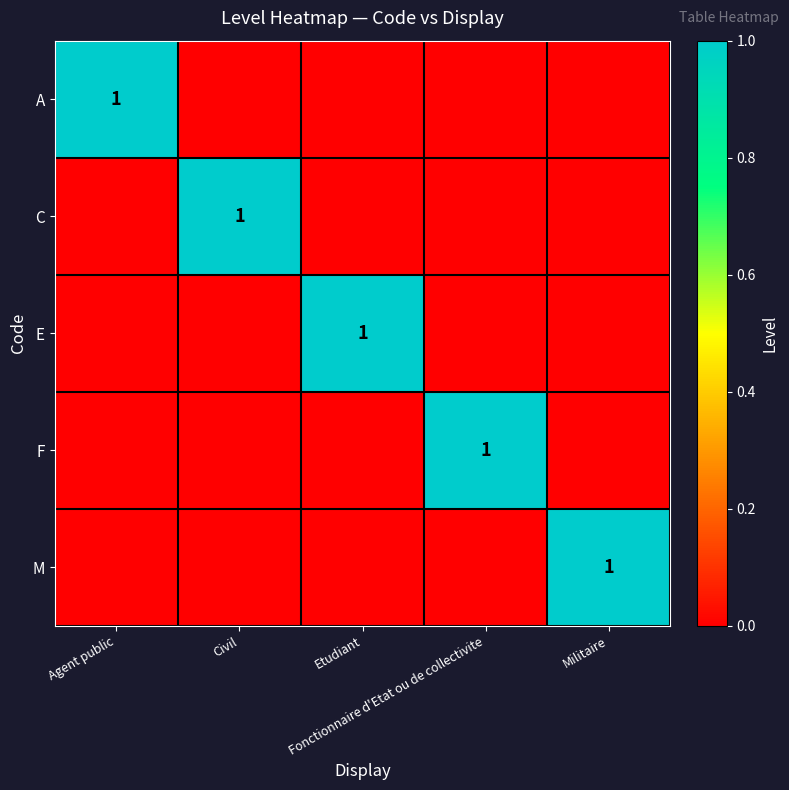

Count the F values in the range 0 to 1.

5